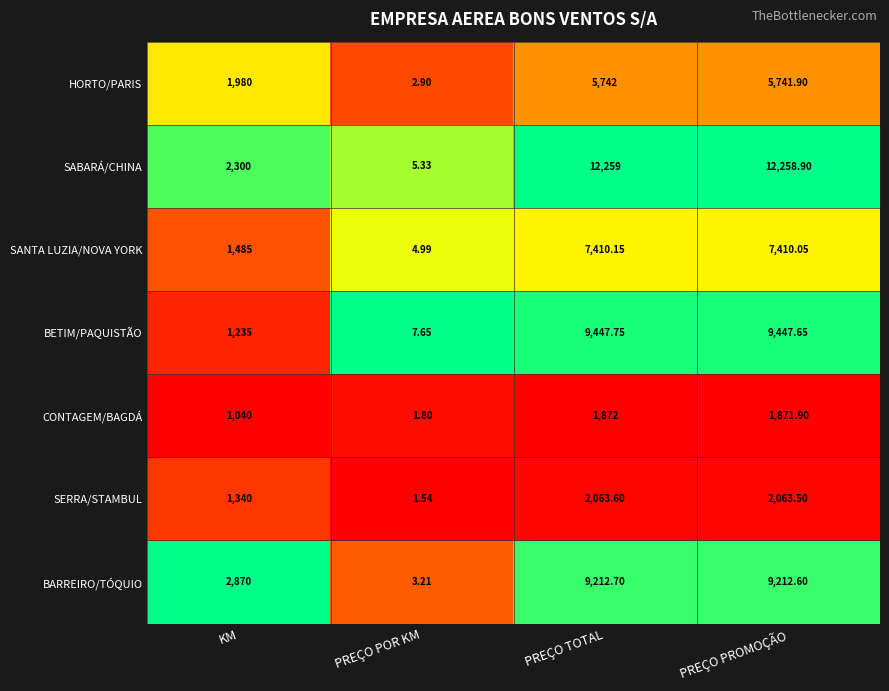

Which series has the largest range (max minus min)?

SABARÁ/CHINA